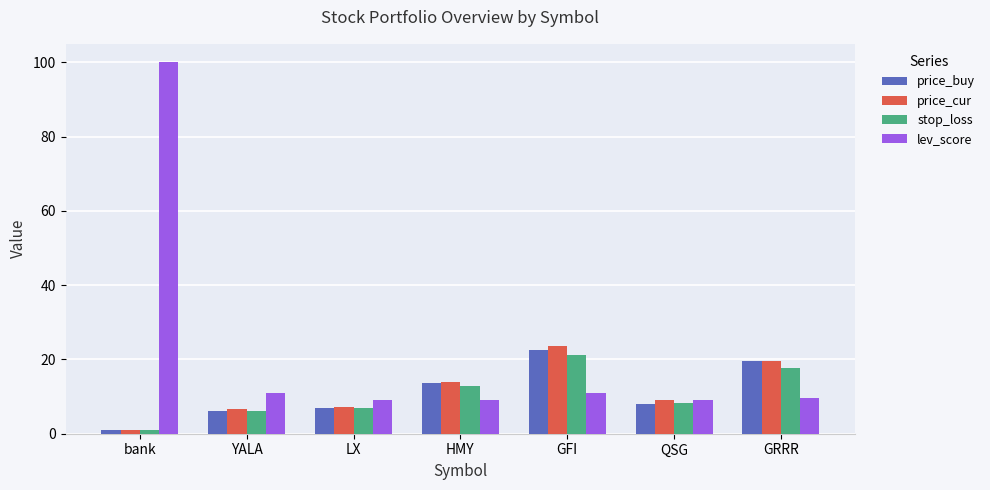

How many values in the stop_loss series are below 8?

3